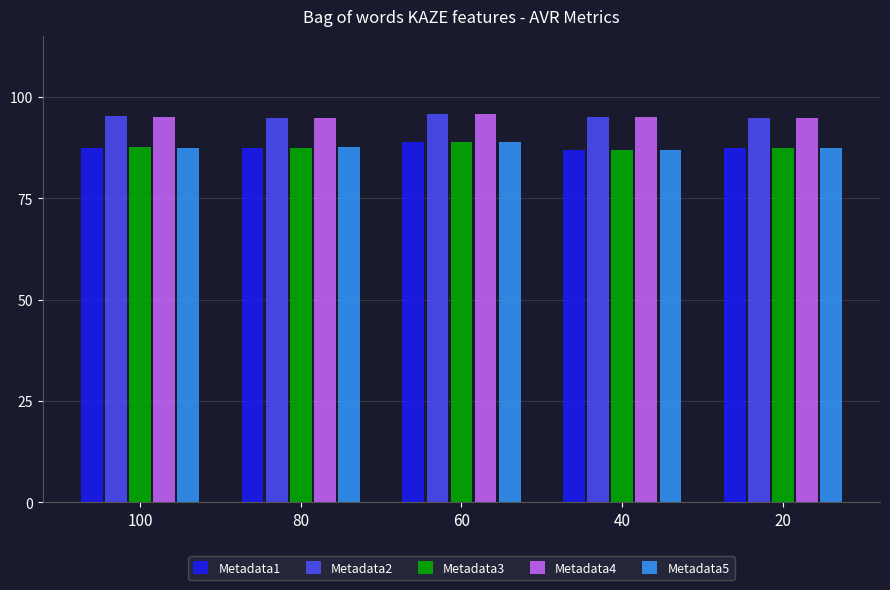

What is the difference between the Metadata3 values at 100 and 80?

0.2